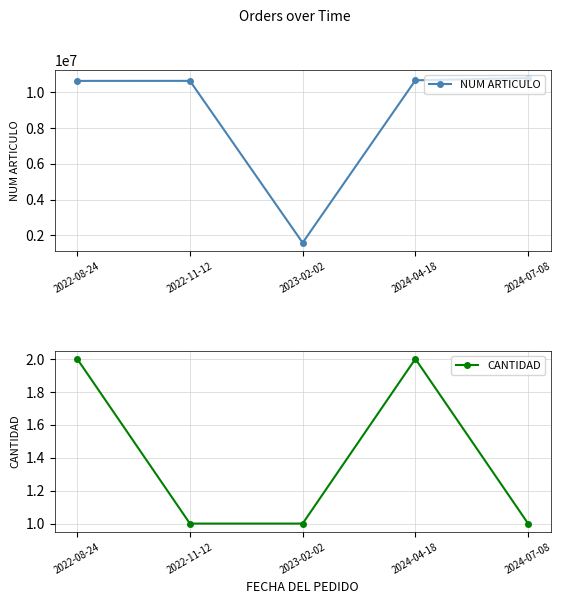

What is the smallest value displayed?

1